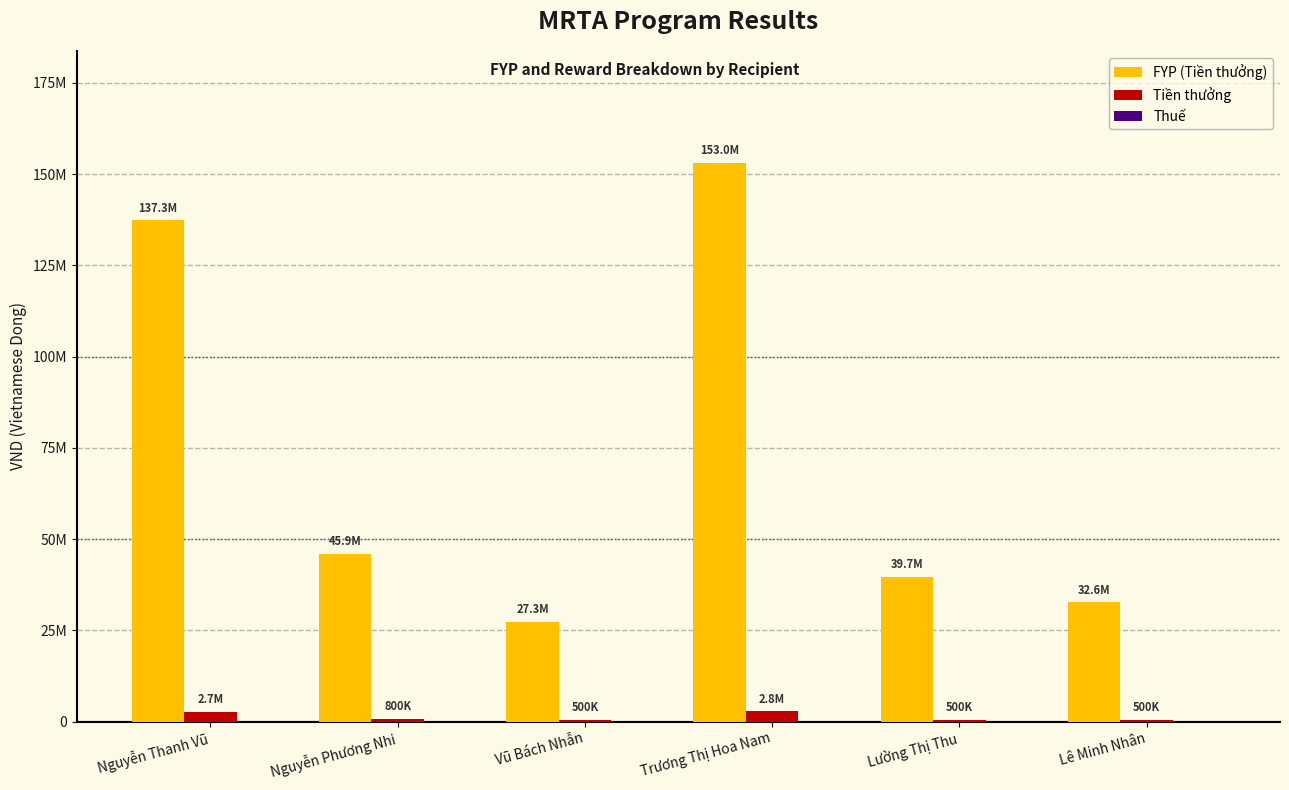

What is the difference between the FYP (Tiền thưởng) values at Trương Thị Hoa Nam and Nguyễn Phương Nhi?

107118000